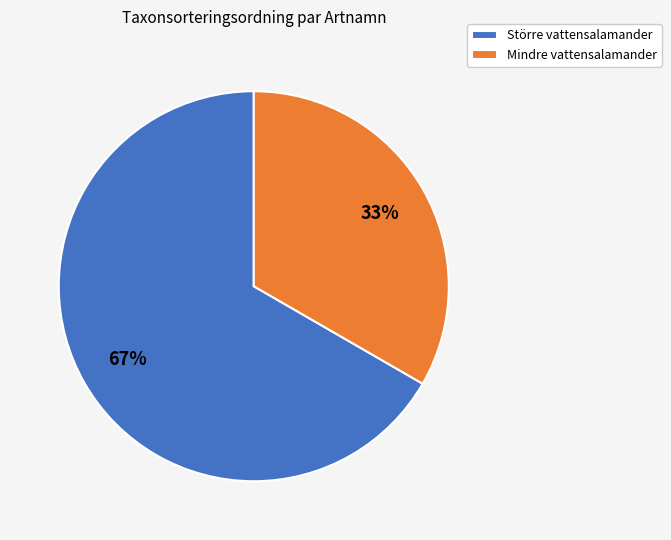

Which slice represents more than half of the pie?

Större vattensalamander